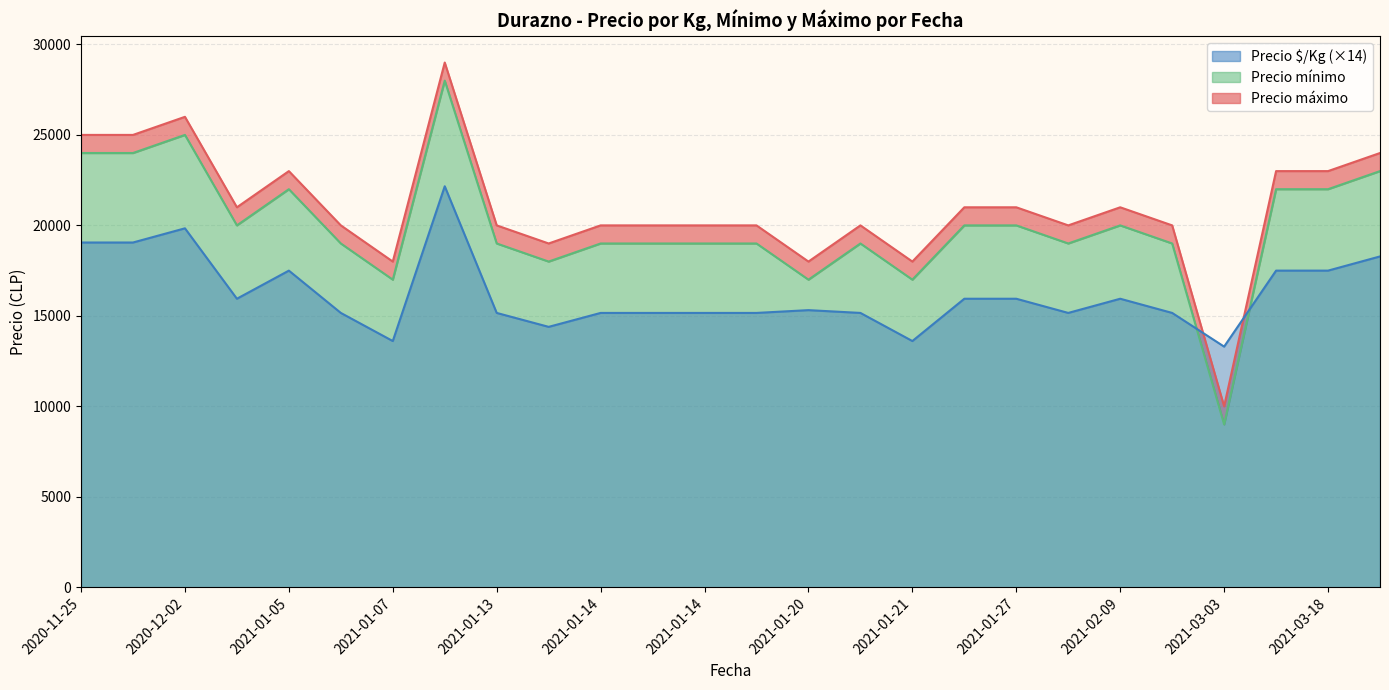

What is the sum of the Precio $/Kg values at 2021-01-07 and 2021-03-02?

2055